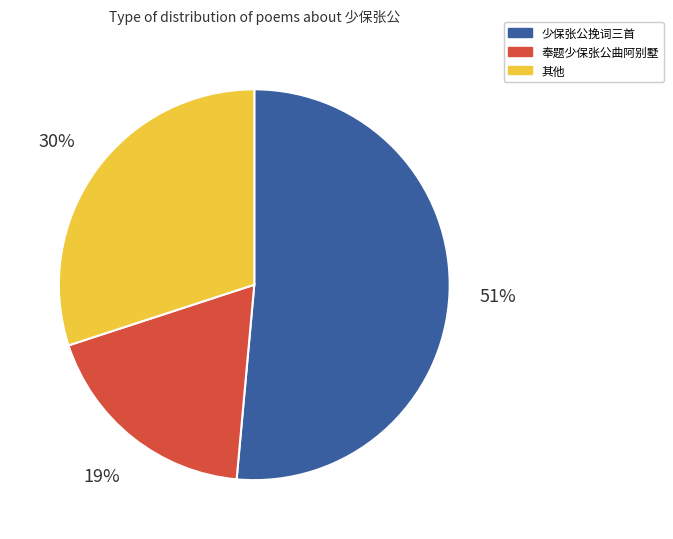

Does any single category account for the majority?

Yes